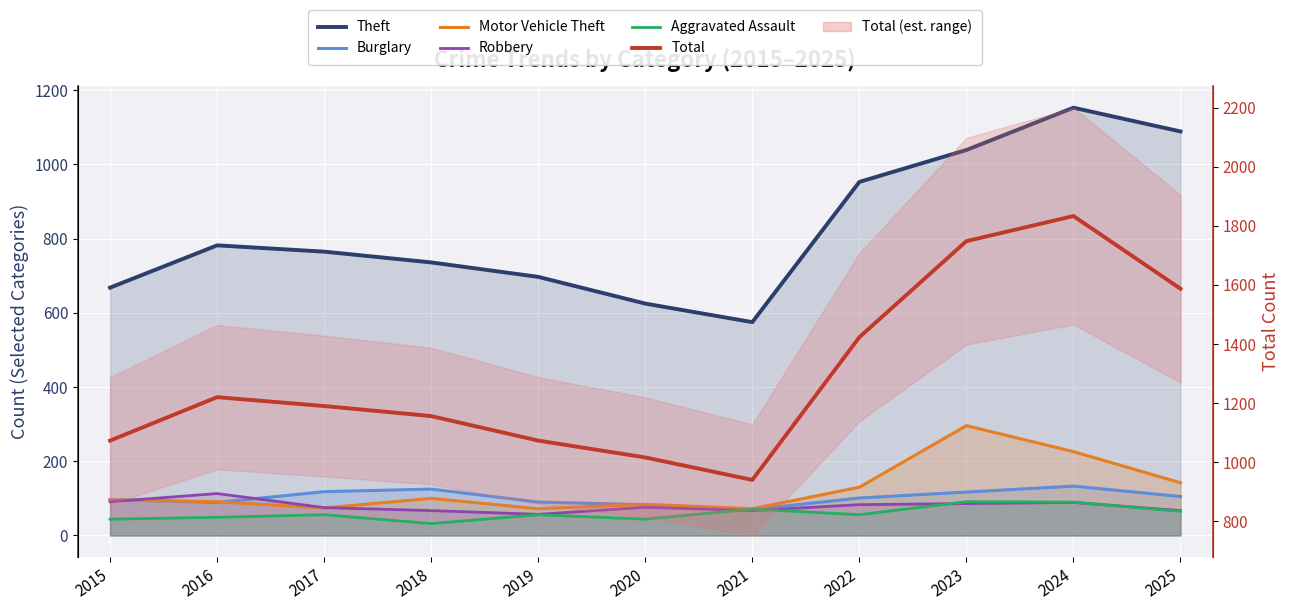

Which category has the lowest value across all series?

2018